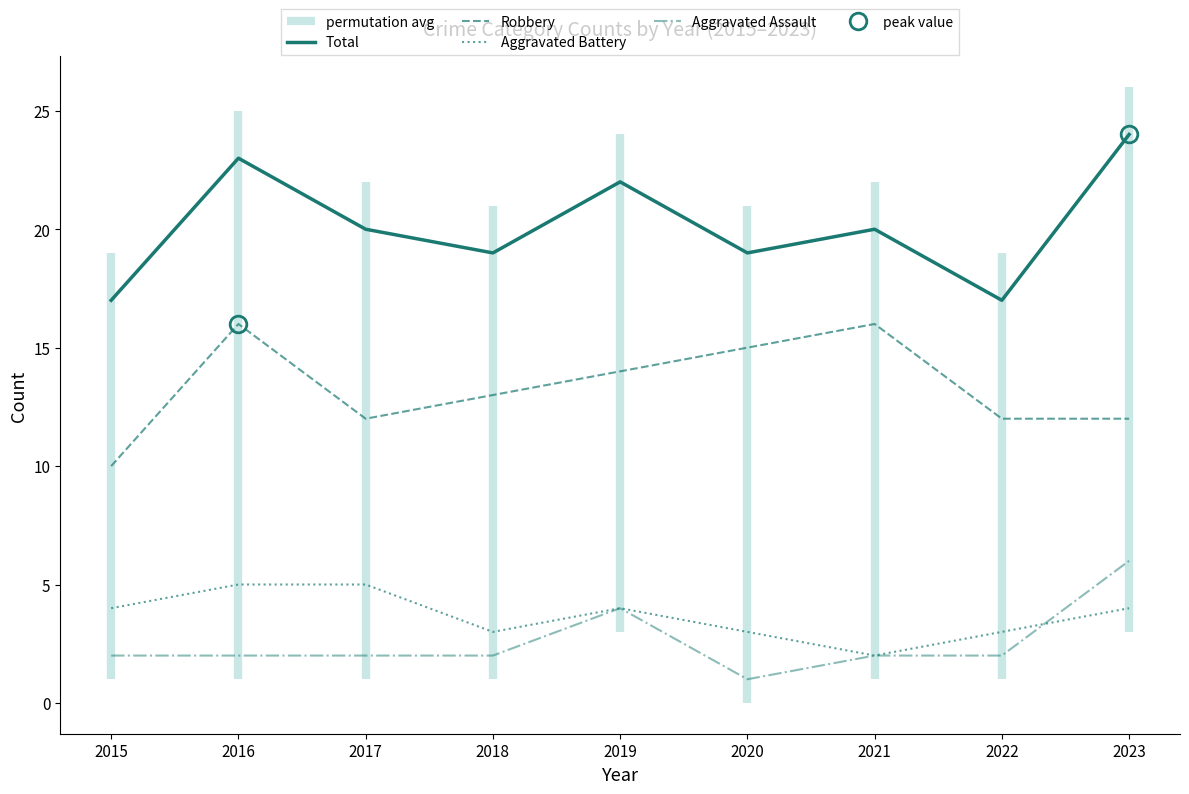

The value of Total at 2015 is 17. True or false?

True